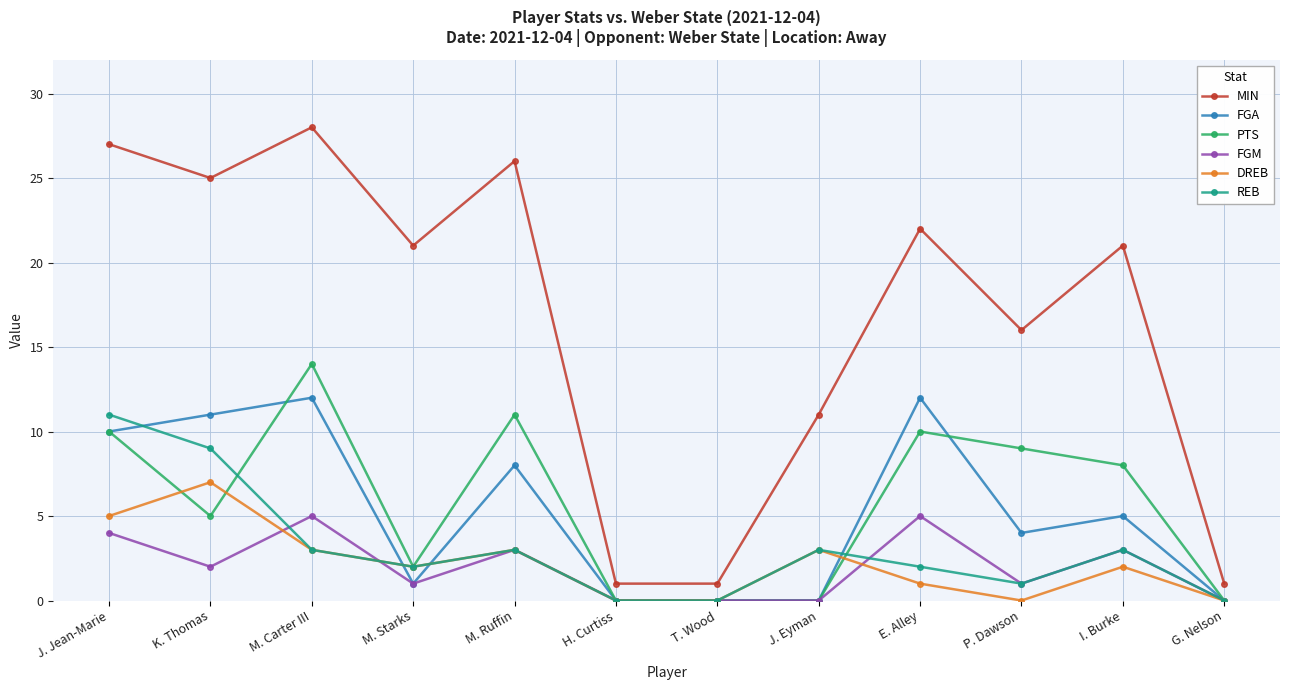

At which category is the sum across all series the highest?

J. Jean-Marie